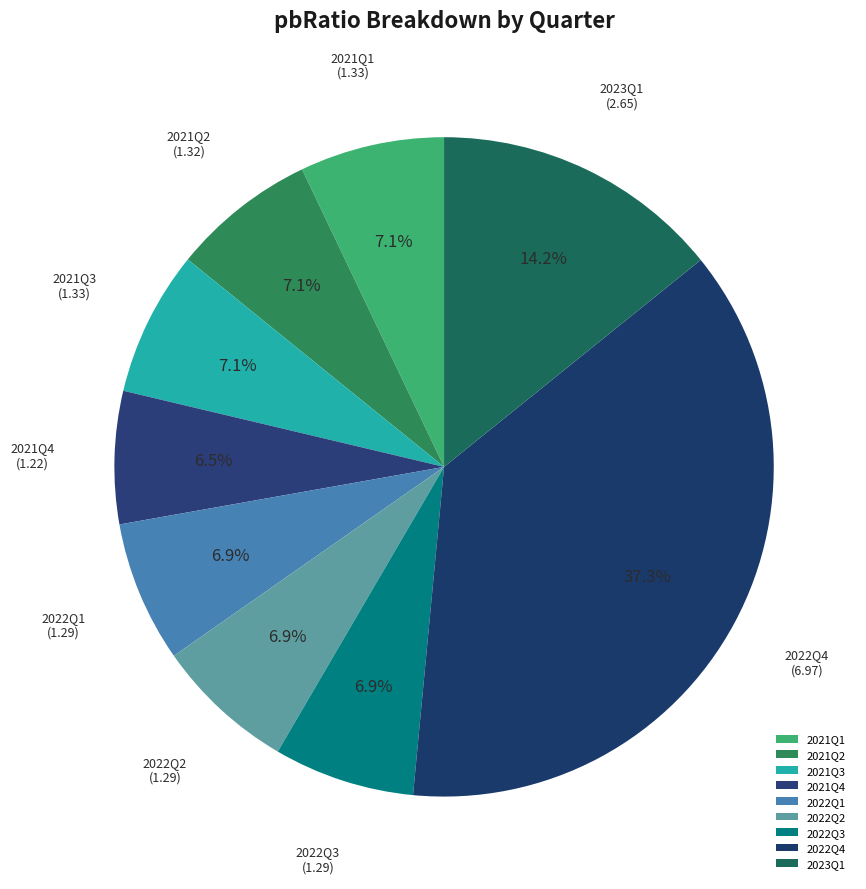

Which slice is the largest?

2022Q4